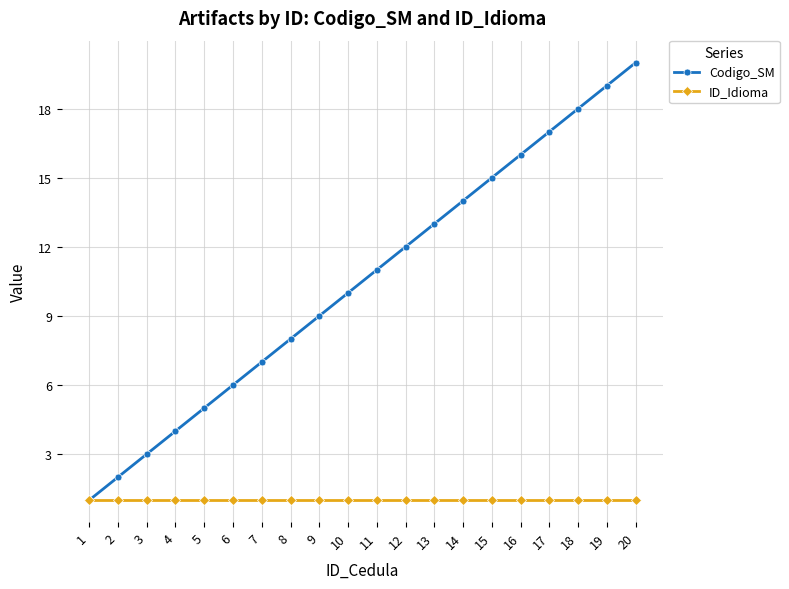

What are all the series names shown in the legend?

Codigo_SM, ID_Idioma